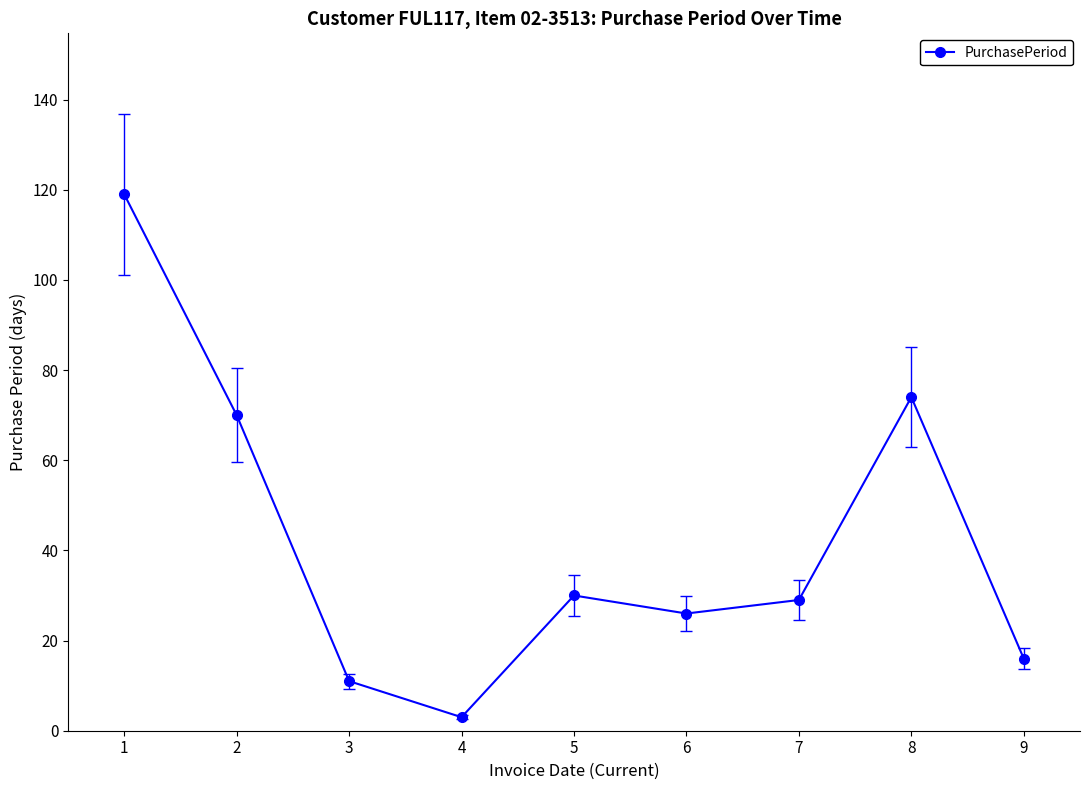

At which category does the chart reach its minimum across all series?

4